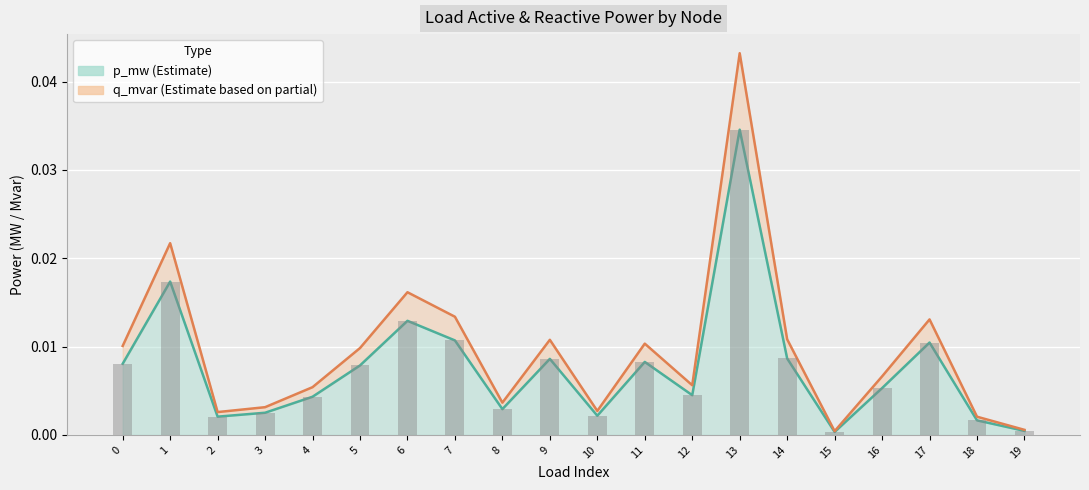

Which has a higher value, 13 or 1?

13